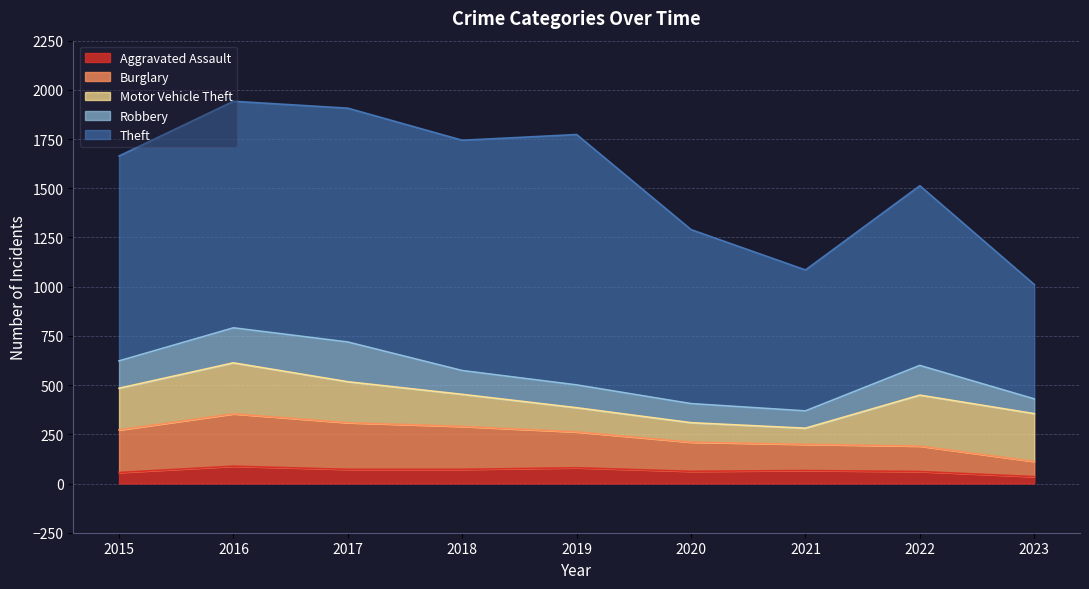

The value of Robbery at 2019 is 116. True or false?

True